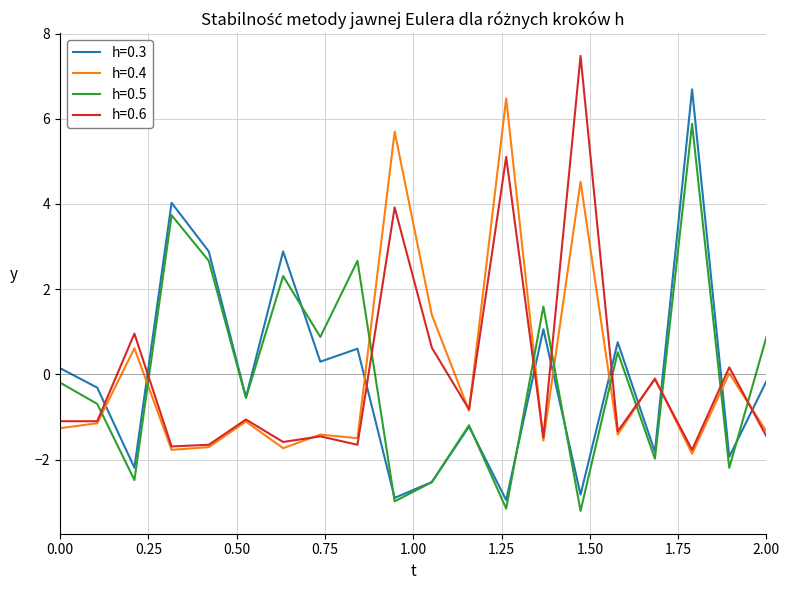

Which series ends up on top after the final intersection of h=0.6 and h=0.5?

h=0.5